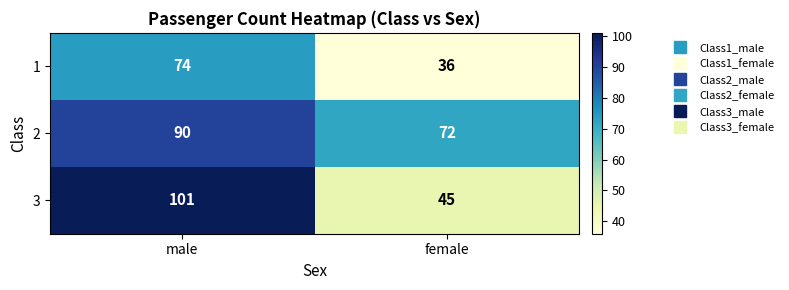

Which label corresponds to the smallest value in the chart?

female